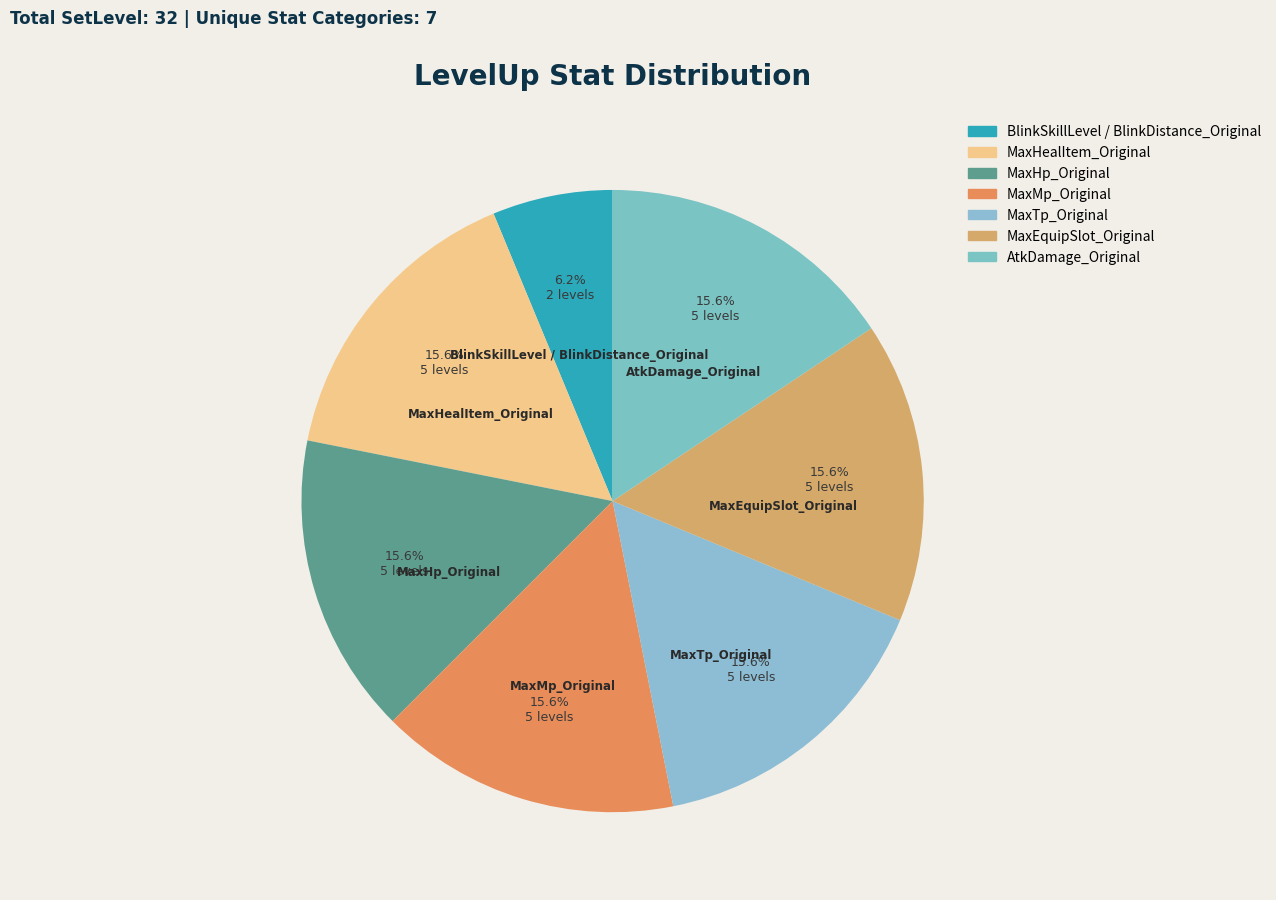

What percentage is the MaxTp_Original slice, to the nearest percent?

16%